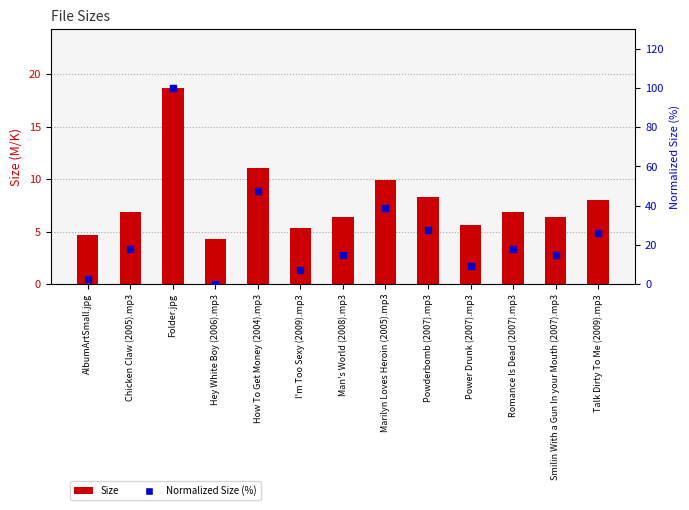

At which category is the sum across all series the highest?

Folder.jpg